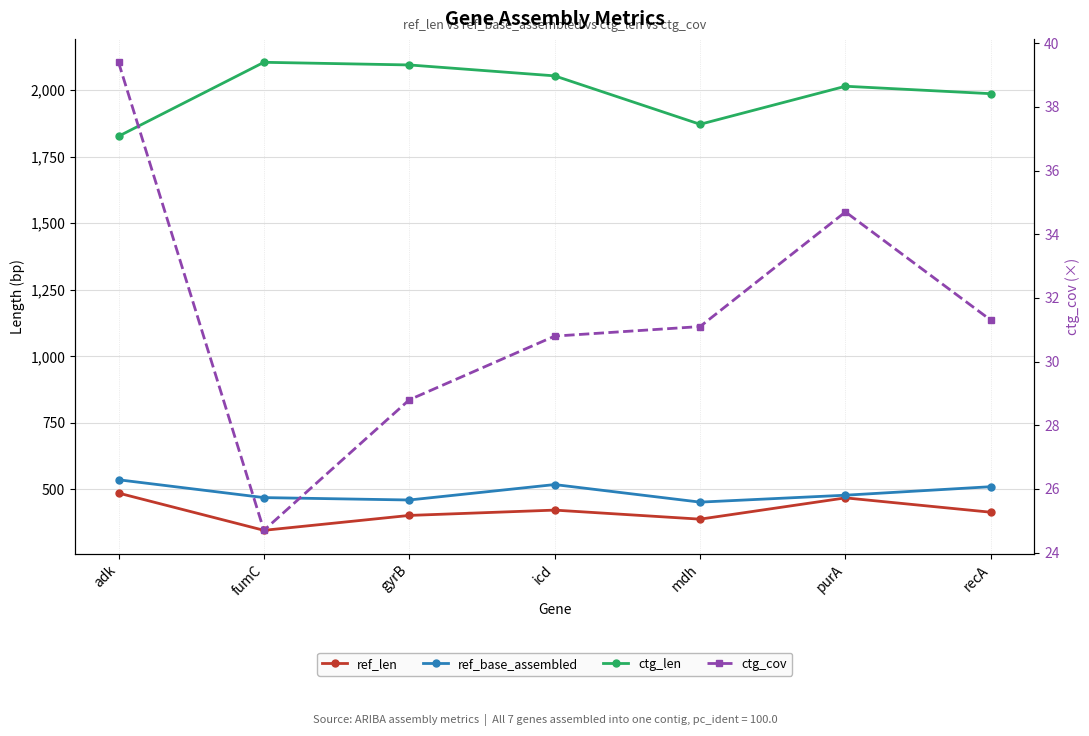

How many interior local valleys does the ref_base_assembled series have?

2